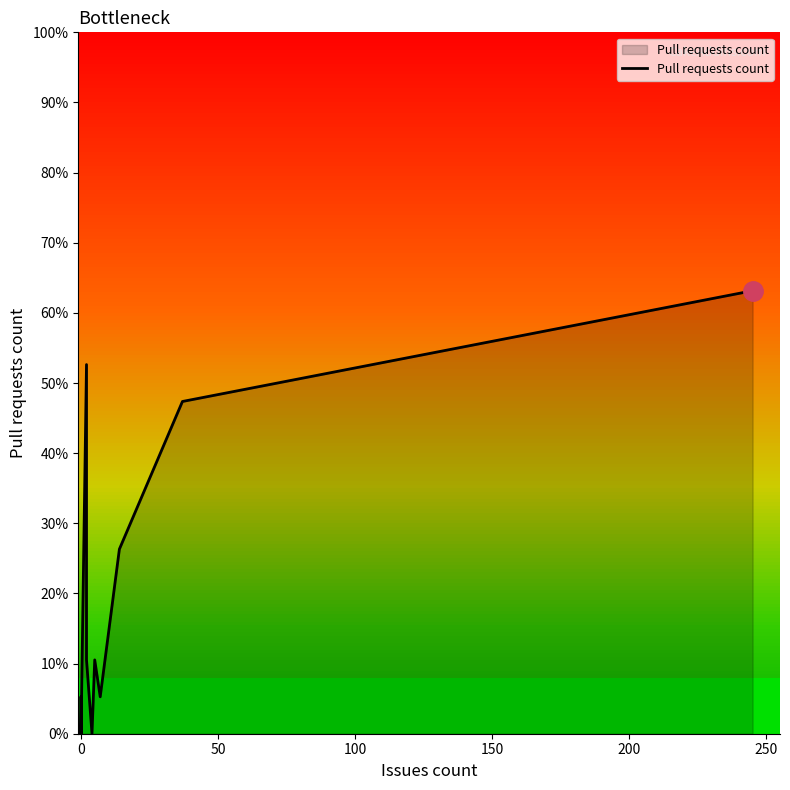

How many positive values are there?

8